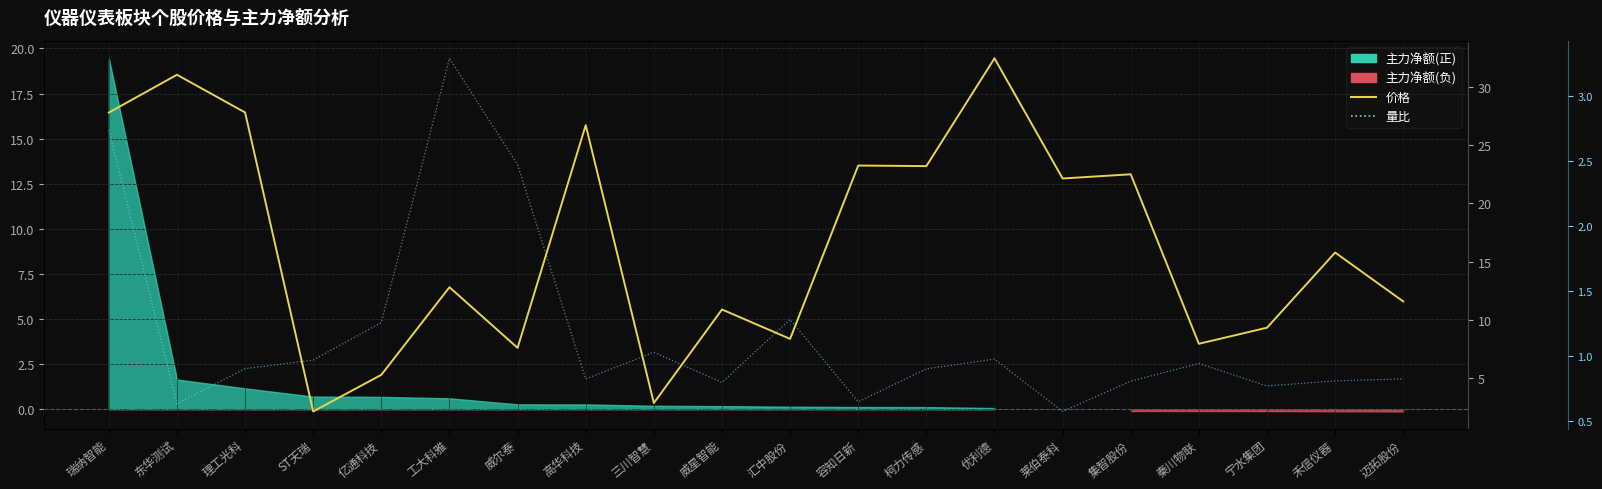

Reading left to right, extract all data points from this chart.

价格: 瑞纳智能=27.8	东华测试=31.0	理工光科=27.8	ST天瑞=2.1	亿通科技=5.3	工大科雅=12.8	威尔泰=7.6	高华科技=26.7	三川智慧=2.9	威星智能=10.9	汇中股份=8.4	容知日新=23.2	柯力传感=23.2	优利德=32.4	莱伯泰科=22.1	集智股份=22.5	秦川物联=8.0	宁水集团=9.3	禾信仪器=15.8	迈拓股份=11.6
量比: 瑞纳智能=2.7	东华测试=0.6	理工光科=0.9	ST天瑞=1.0	亿通科技=1.3	工大科雅=3.3	威尔泰=2.5	高华科技=0.8	三川智慧=1.0	威星智能=0.8	汇中股份=1.3	容知日新=0.6	柯力传感=0.9	优利德=1.0	莱伯泰科=0.6	集智股份=0.8	秦川物联=0.9	宁水集团=0.8	禾信仪器=0.8	迈拓股份=0.8